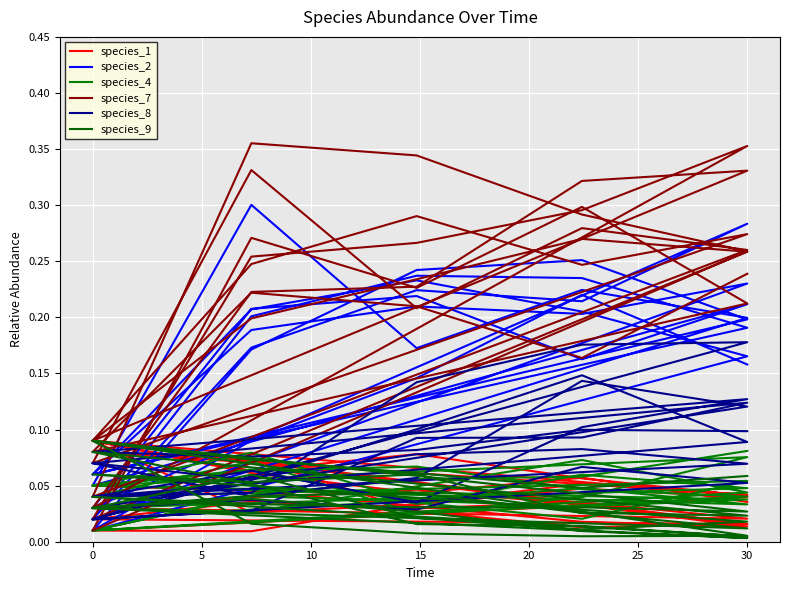

True or false: species_1 has more than 1 points higher than both neighbors.

True